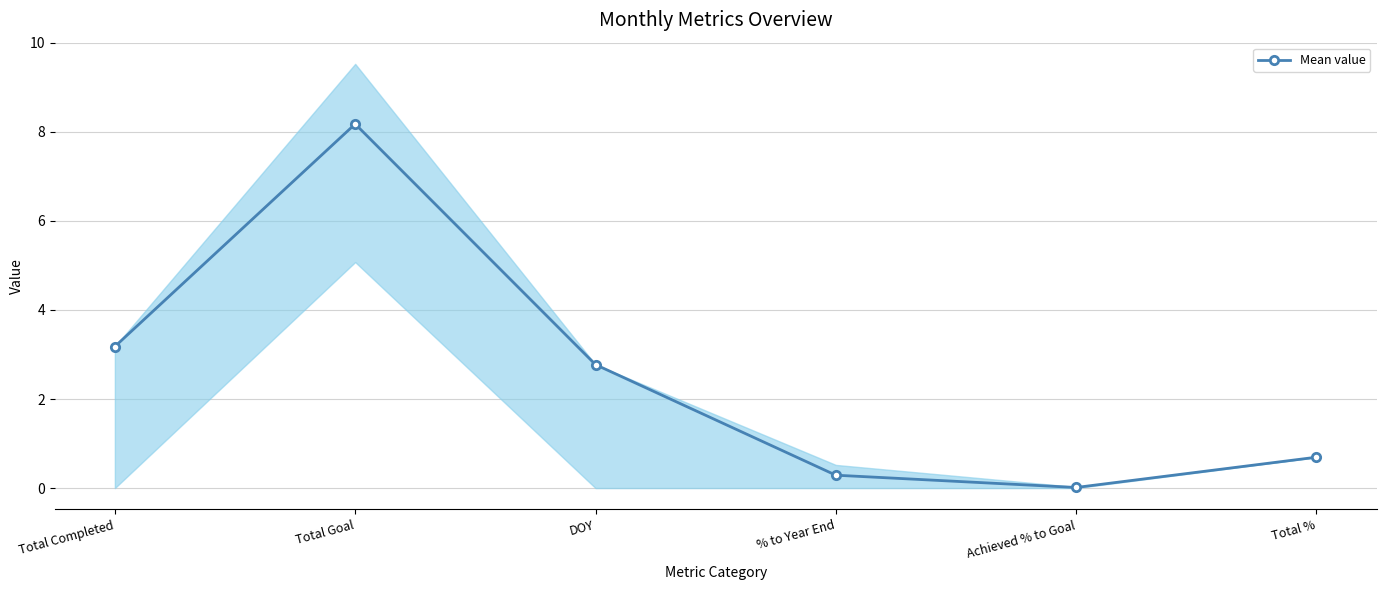

How many lines are shown in the chart?

1